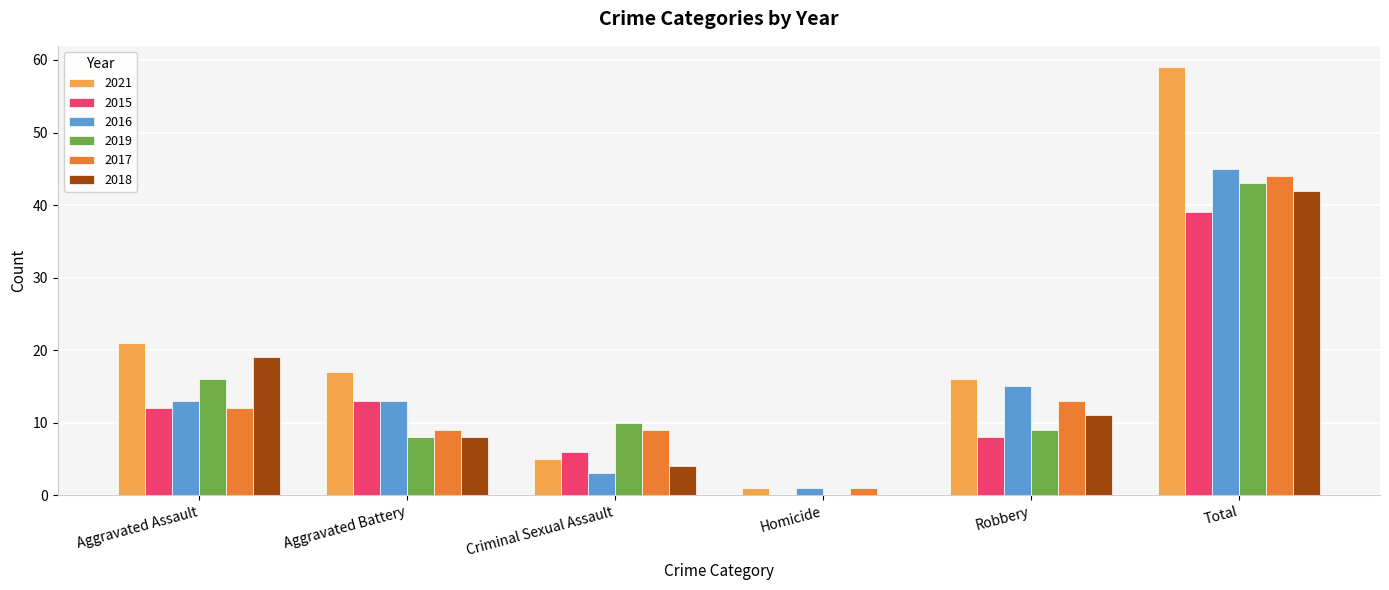

What is the approximate value of 2015 at Robbery, to the nearest 5?

10